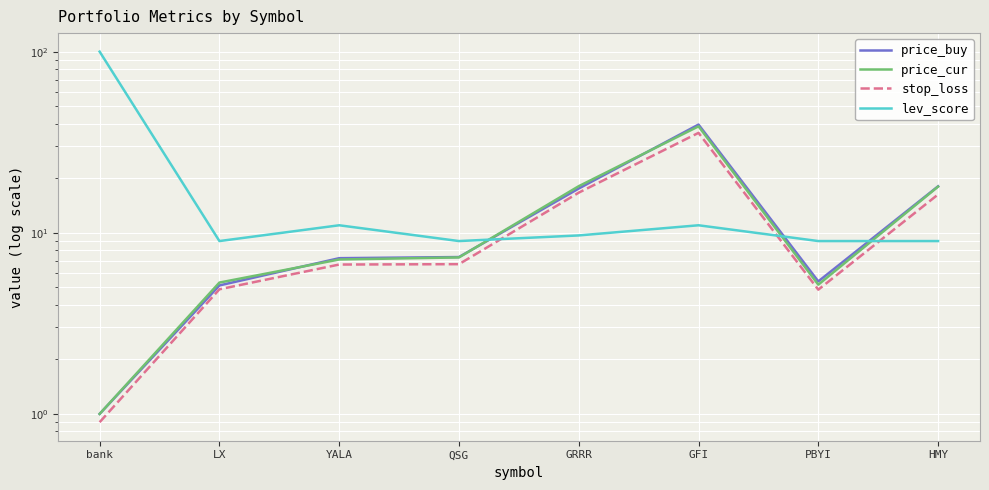

True or false: lev_score and stop_loss intersect in this chart.

True